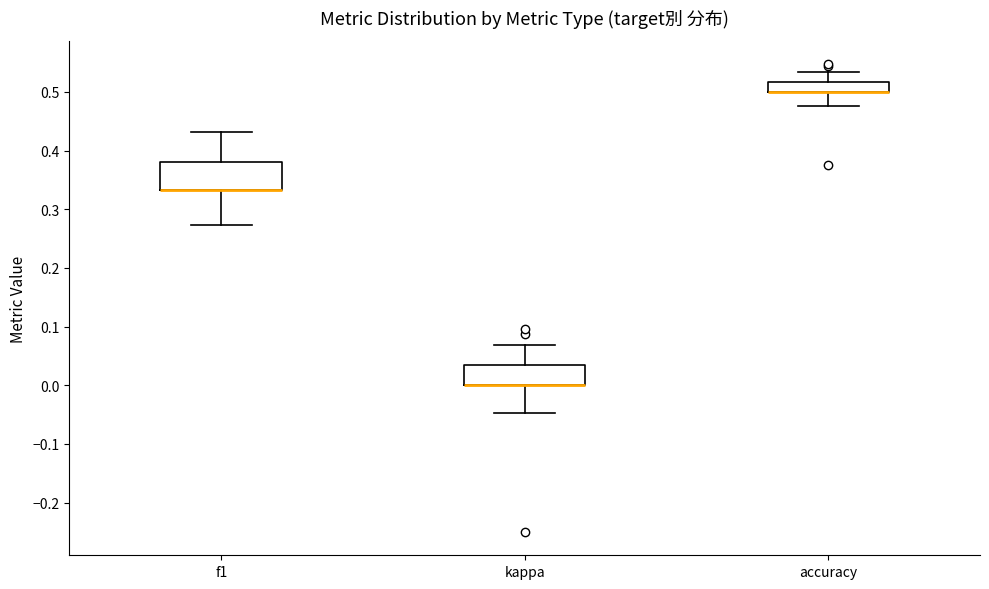

Reading left to right, transcribe this box plot: for each box, give where its median line is, the range the box spans, and where its two whiskers end, as read against the y-axis. The values are not printed on the chart, so give them approximately, as read against the axis.

f1: median 0.33 (drawn on the box's lower edge), box 0.33 to 0.38, whiskers 0.27 to 0.43
kappa: median 0.00 (drawn on the box's lower edge), box 0.00 to 0.03, whiskers -0.05 to 0.07
accuracy: median 0.50 (drawn on the box's lower edge), box 0.50 to 0.52, whiskers 0.48 to 0.53